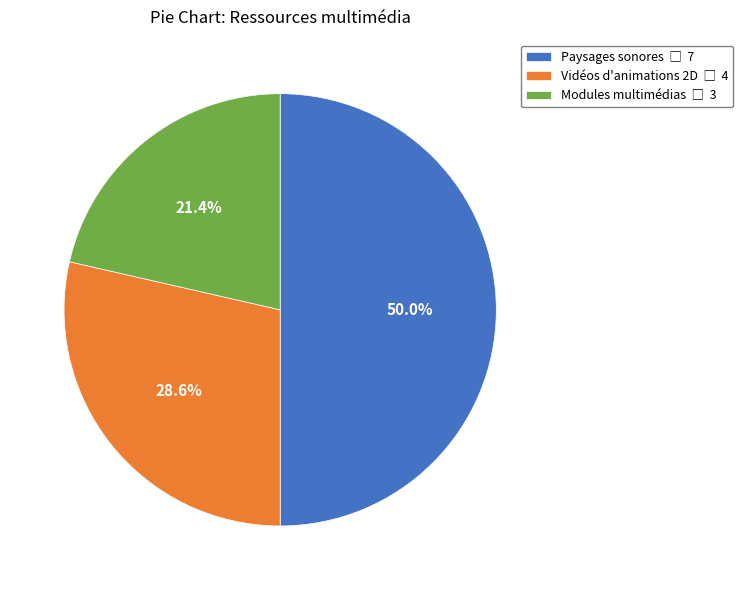

What is the ratio of the value at Paysages sonores to the value at Modules multimédias?

2.3